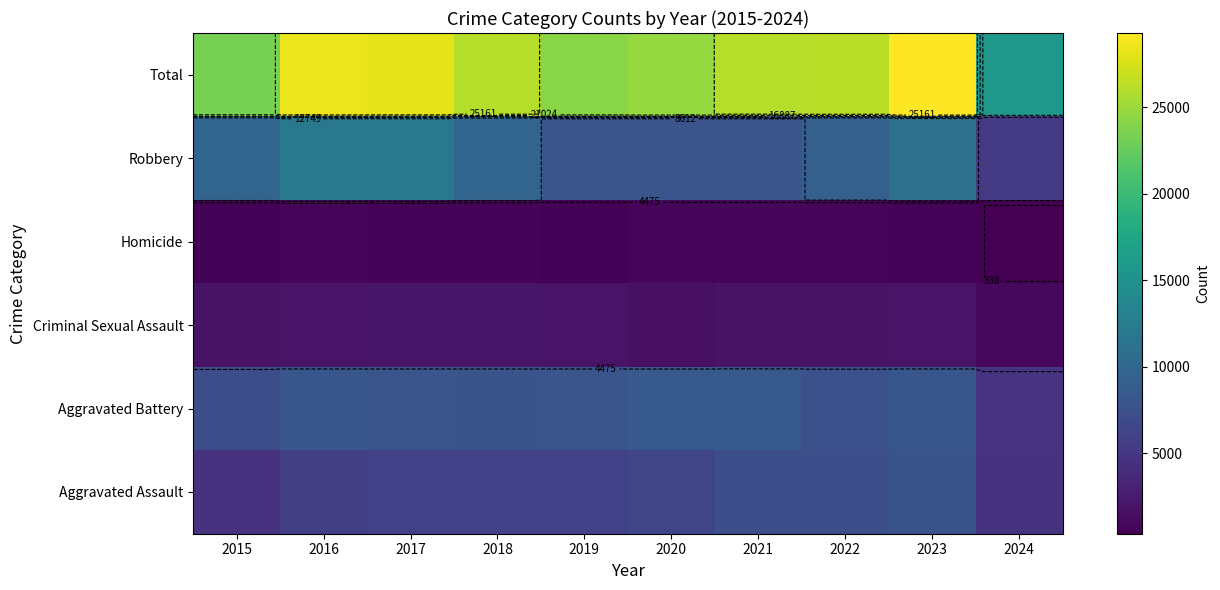

At how many categories does at least one series exceed 9159?

10